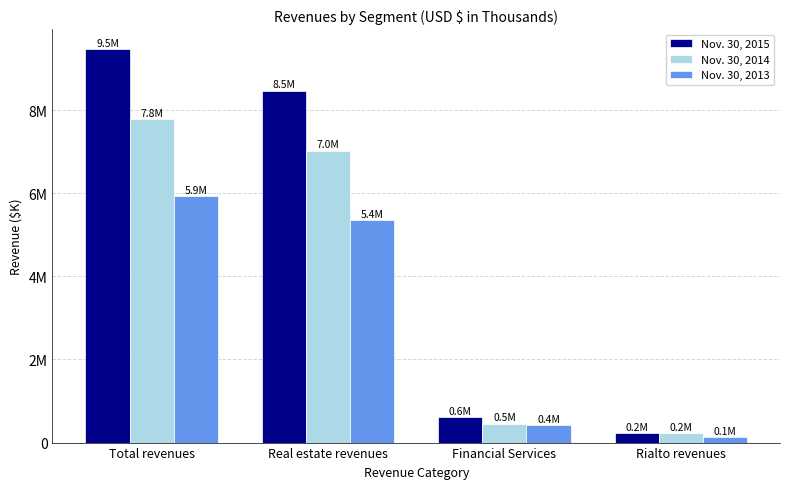

What are all the series names shown in the legend?

Nov. 30, 2015, Nov. 30, 2014, Nov. 30, 2013